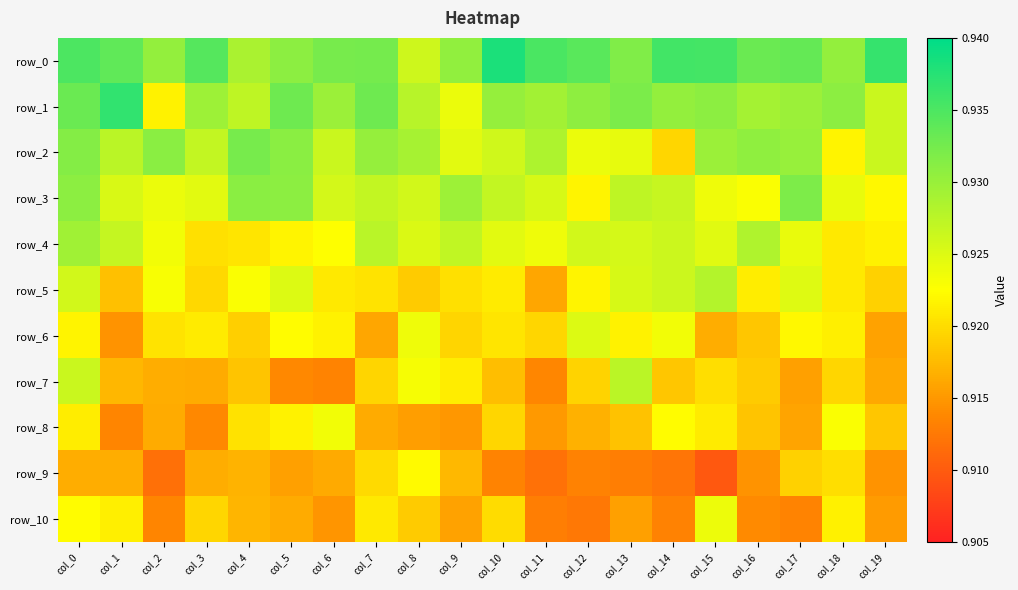

Reading left to right, transcribe all the data shown in this chart.

row_0: col_0=0.9	col_1=0.9	col_2=0.9	col_3=0.9	col_4=0.9	col_5=0.9	col_6=0.9	col_7=0.9	col_8=0.9	col_9=0.9	col_10=0.9	col_11=0.9	col_12=0.9	col_13=0.9	col_14=0.9	col_15=0.9	col_16=0.9	col_17=0.9	col_18=0.9	col_19=0.9
row_1: col_0=0.9	col_1=0.9	col_2=0.9	col_3=0.9	col_4=0.9	col_5=0.9	col_6=0.9	col_7=0.9	col_8=0.9	col_9=0.9	col_10=0.9	col_11=0.9	col_12=0.9	col_13=0.9	col_14=0.9	col_15=0.9	col_16=0.9	col_17=0.9	col_18=0.9	col_19=0.9
row_2: col_0=0.9	col_1=0.9	col_2=0.9	col_3=0.9	col_4=0.9	col_5=0.9	col_6=0.9	col_7=0.9	col_8=0.9	col_9=0.9	col_10=0.9	col_11=0.9	col_12=0.9	col_13=0.9	col_14=0.9	col_15=0.9	col_16=0.9	col_17=0.9	col_18=0.9	col_19=0.9
row_3: col_0=0.9	col_1=0.9	col_2=0.9	col_3=0.9	col_4=0.9	col_5=0.9	col_6=0.9	col_7=0.9	col_8=0.9	col_9=0.9	col_10=0.9	col_11=0.9	col_12=0.9	col_13=0.9	col_14=0.9	col_15=0.9	col_16=0.9	col_17=0.9	col_18=0.9	col_19=0.9
row_4: col_0=0.9	col_1=0.9	col_2=0.9	col_3=0.9	col_4=0.9	col_5=0.9	col_6=0.9	col_7=0.9	col_8=0.9	col_9=0.9	col_10=0.9	col_11=0.9	col_12=0.9	col_13=0.9	col_14=0.9	col_15=0.9	col_16=0.9	col_17=0.9	col_18=0.9	col_19=0.9
row_5: col_0=0.9	col_1=0.9	col_2=0.9	col_3=0.9	col_4=0.9	col_5=0.9	col_6=0.9	col_7=0.9	col_8=0.9	col_9=0.9	col_10=0.9	col_11=0.9	col_12=0.9	col_13=0.9	col_14=0.9	col_15=0.9	col_16=0.9	col_17=0.9	col_18=0.9	col_19=0.9
row_6: col_0=0.9	col_1=0.9	col_2=0.9	col_3=0.9	col_4=0.9	col_5=0.9	col_6=0.9	col_7=0.9	col_8=0.9	col_9=0.9	col_10=0.9	col_11=0.9	col_12=0.9	col_13=0.9	col_14=0.9	col_15=0.9	col_16=0.9	col_17=0.9	col_18=0.9	col_19=0.9
row_7: col_0=0.9	col_1=0.9	col_2=0.9	col_3=0.9	col_4=0.9	col_5=0.9	col_6=0.9	col_7=0.9	col_8=0.9	col_9=0.9	col_10=0.9	col_11=0.9	col_12=0.9	col_13=0.9	col_14=0.9	col_15=0.9	col_16=0.9	col_17=0.9	col_18=0.9	col_19=0.9
row_8: col_0=0.9	col_1=0.9	col_2=0.9	col_3=0.9	col_4=0.9	col_5=0.9	col_6=0.9	col_7=0.9	col_8=0.9	col_9=0.9	col_10=0.9	col_11=0.9	col_12=0.9	col_13=0.9	col_14=0.9	col_15=0.9	col_16=0.9	col_17=0.9	col_18=0.9	col_19=0.9
row_9: col_0=0.9	col_1=0.9	col_2=0.9	col_3=0.9	col_4=0.9	col_5=0.9	col_6=0.9	col_7=0.9	col_8=0.9	col_9=0.9	col_10=0.9	col_11=0.9	col_12=0.9	col_13=0.9	col_14=0.9	col_15=0.9	col_16=0.9	col_17=0.9	col_18=0.9	col_19=0.9
row_10: col_0=0.9	col_1=0.9	col_2=0.9	col_3=0.9	col_4=0.9	col_5=0.9	col_6=0.9	col_7=0.9	col_8=0.9	col_9=0.9	col_10=0.9	col_11=0.9	col_12=0.9	col_13=0.9	col_14=0.9	col_15=0.9	col_16=0.9	col_17=0.9	col_18=0.9	col_19=0.9